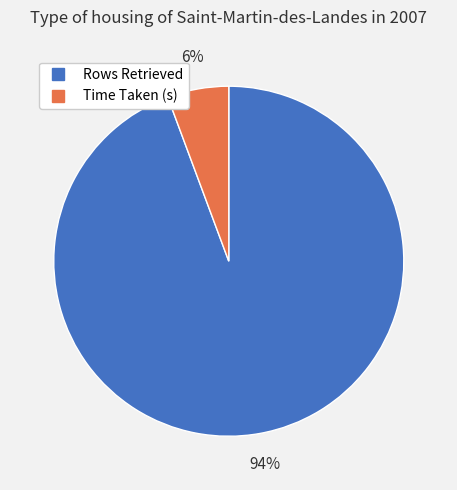

To the nearest percent, what is the combined percentage of Rows Retrieved and Time Taken (s)?

100%